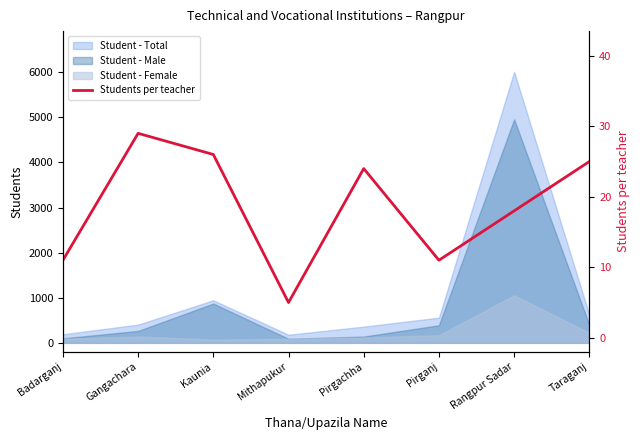

True or false: the data has more than 0 interior local peaks.

True